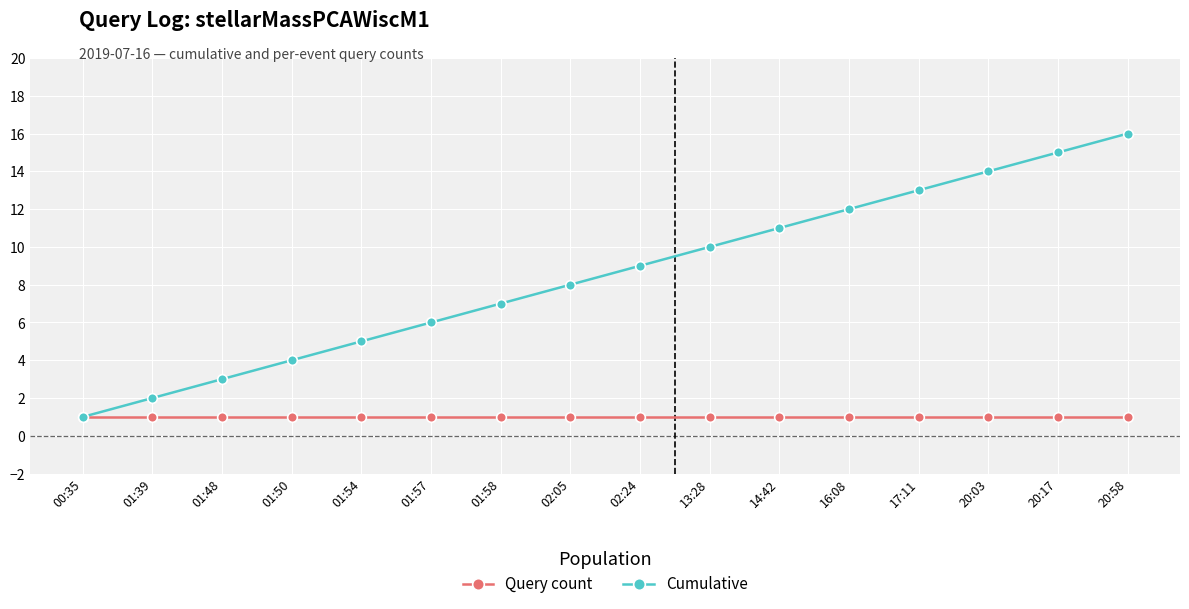

What position from the left is 01:50?

4